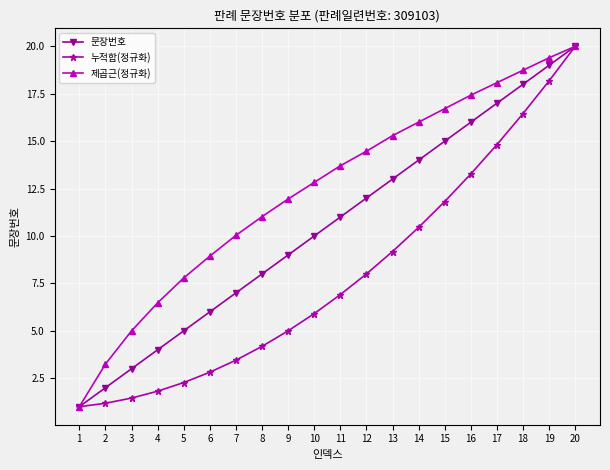

Reading left to right, extract all data points from this chart.

문장번호: 1.0	2.0	3.0	4.0	5.0	6.0	7.0	8.0	9.0	10.0	11.0	12.0	13.0	14.0	15.0	16.0	17.0	18.0	19.0	20.0
누적합(정규화): 1.0	1.2	1.5	1.8	2.3	2.8	3.5	4.2	5.0	5.9	6.9	8.0	9.2	10.5	11.8	13.3	14.8	16.5	18.2	20.0
제곱근(정규화): 1.0	3.2	5.0	6.5	7.8	8.9	10.0	11.0	12.0	12.8	13.7	14.5	15.3	16.0	16.7	17.4	18.1	18.7	19.4	20.0